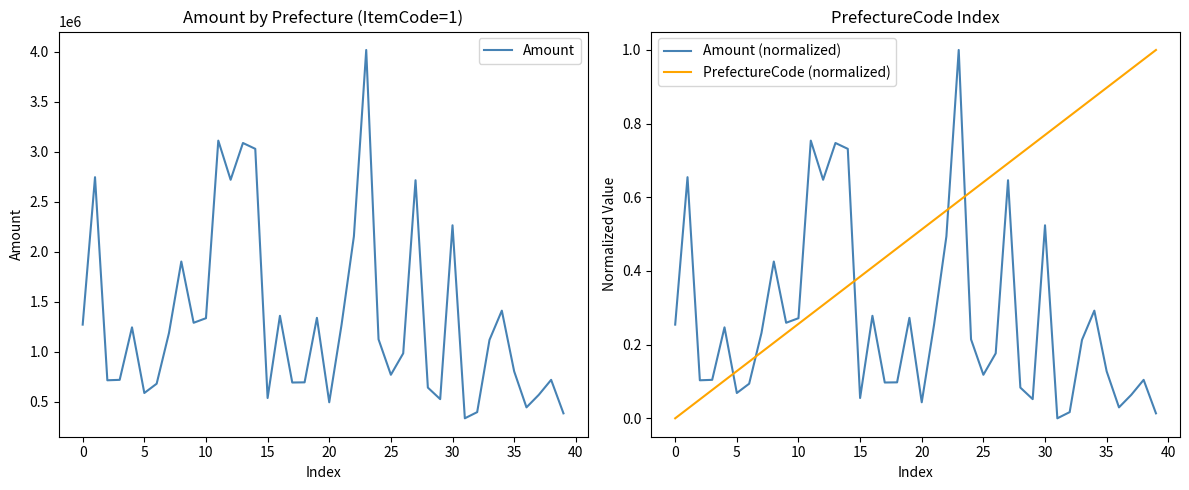

True or false: Amount (normalized) and Amount intersect in this chart.

False